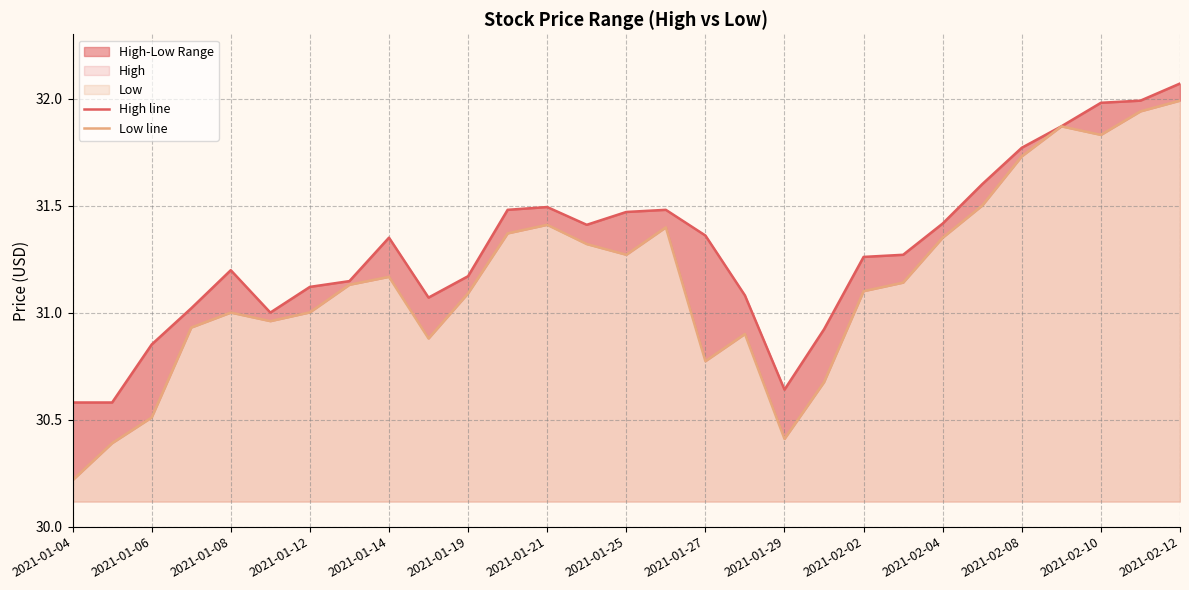

How many interior local peaks does the High line series have?

4